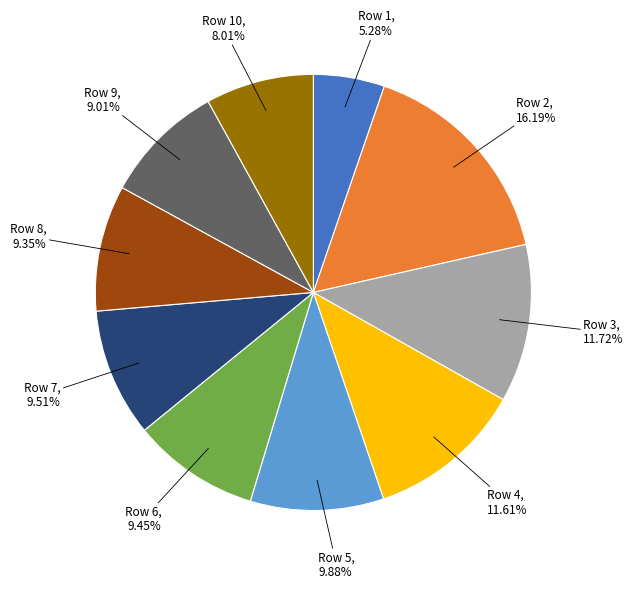

How many slices are in this pie chart?

10